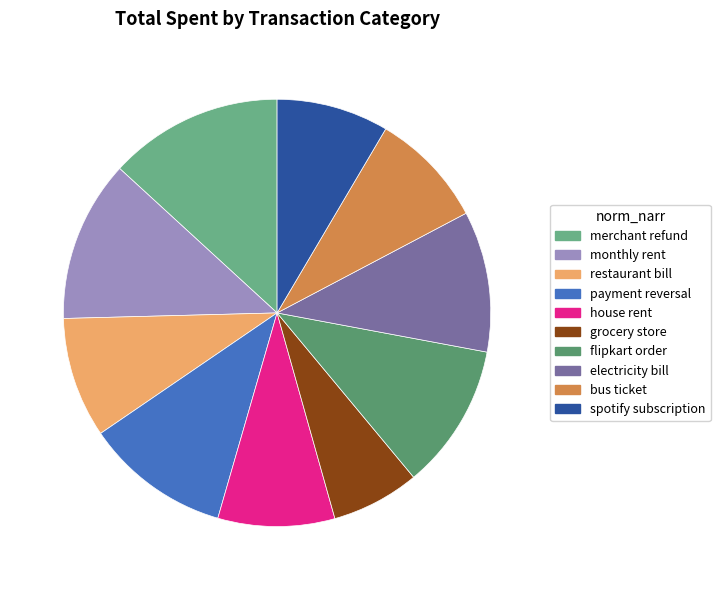

Does any single category account for the majority?

No